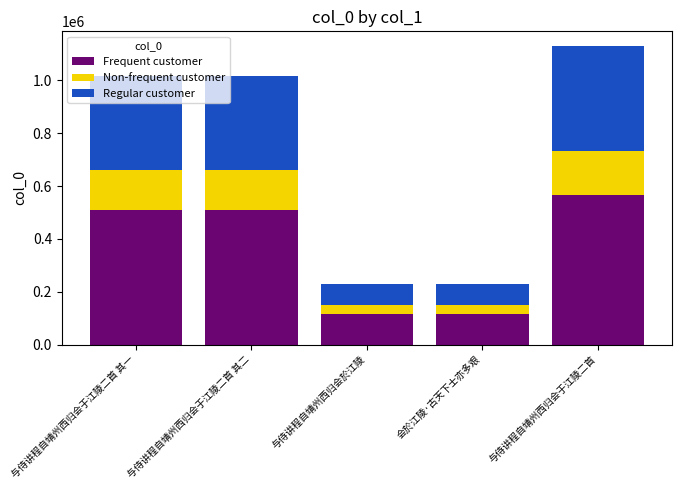

What are all the series names shown in the legend?

Frequent customer, Non-frequent customer, Regular customer